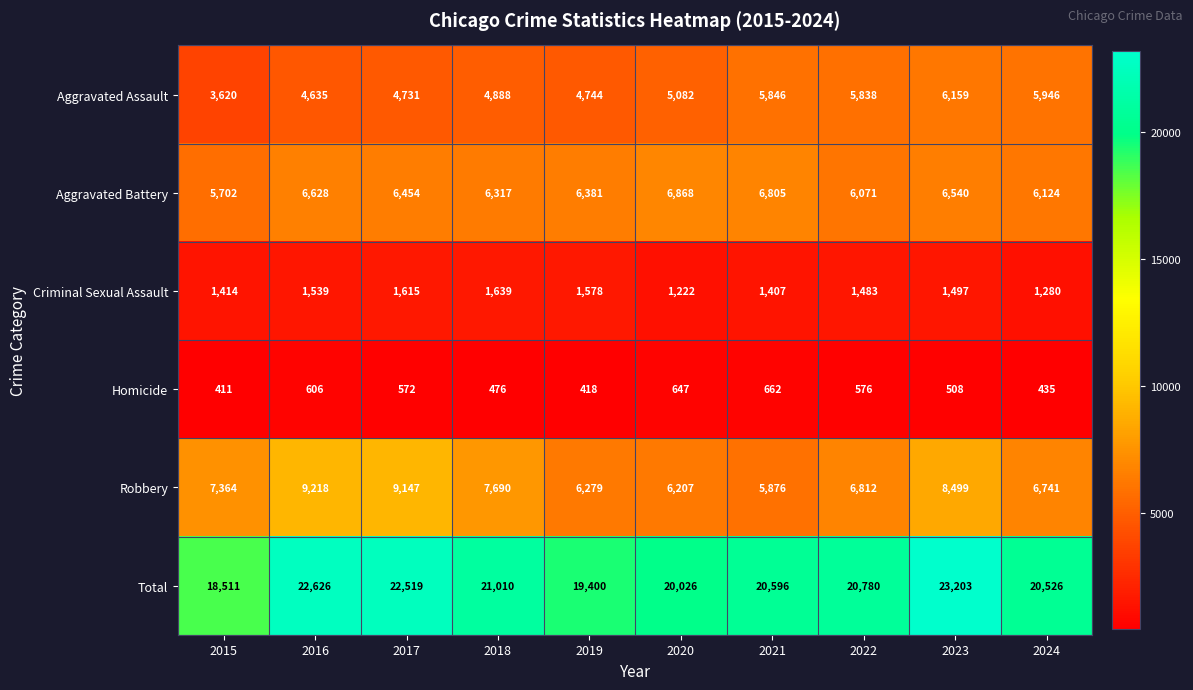

The Total series shows 4571 at 2024. True or false?

False